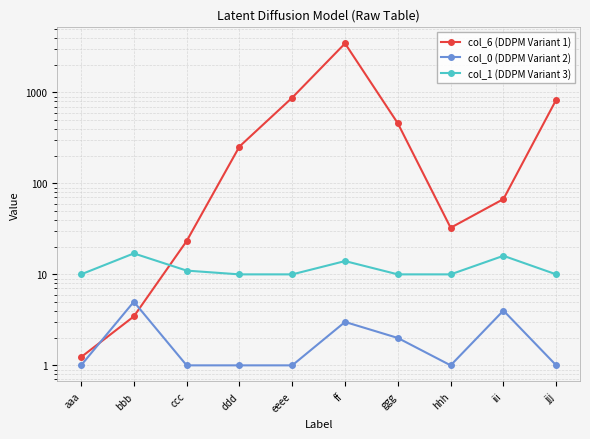

What is the total value across all series at ff?

3471.3